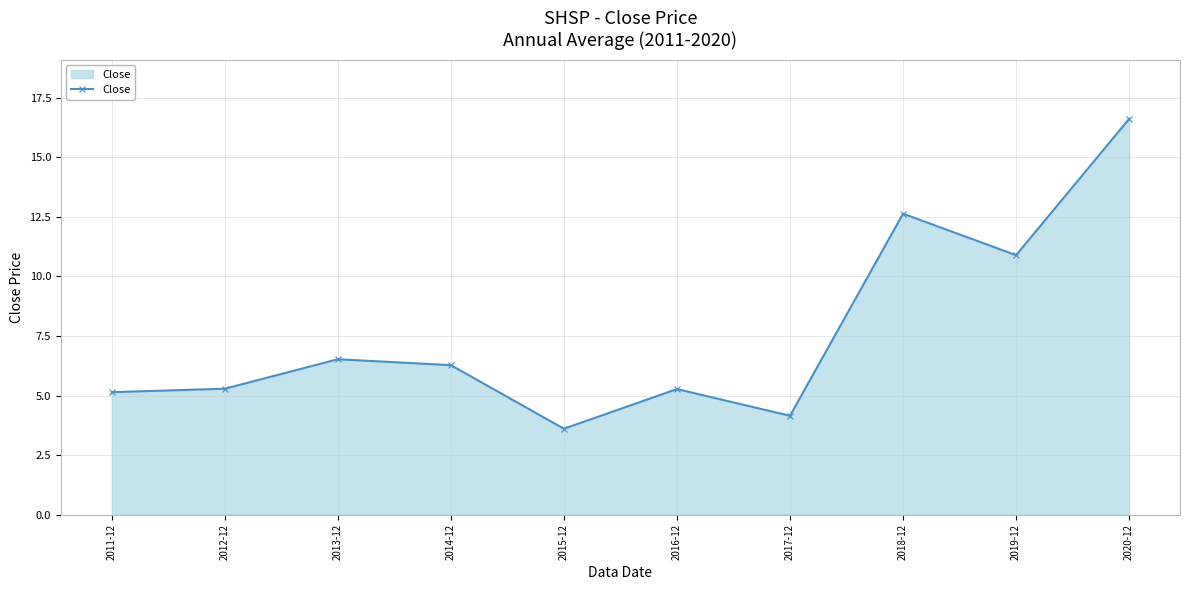

Which has a higher value, 2012-12 or 2013-12?

2013-12